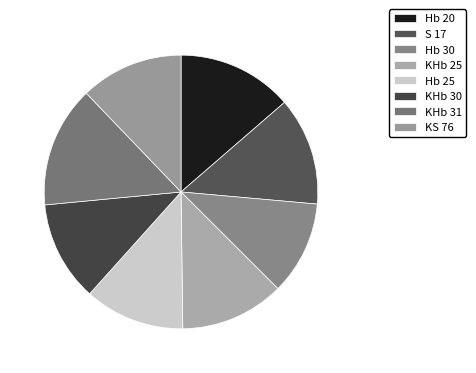

The Hb 20 slice represents 14% of the pie. True or false?

True